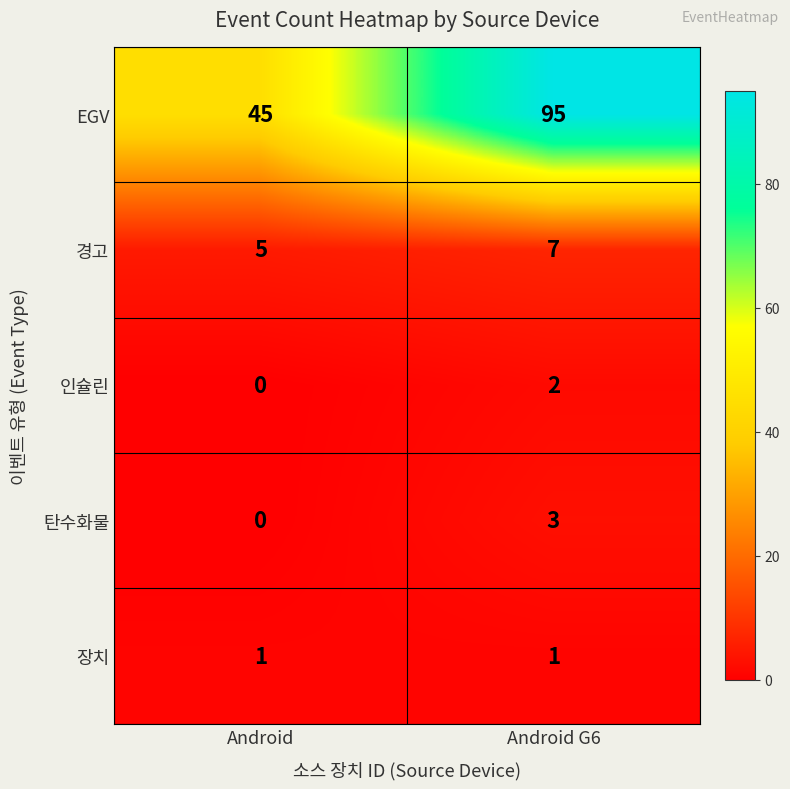

List the series in order of their peak value, highest first.

EGV, 경고, 탄수화물, 인슐린, 장치